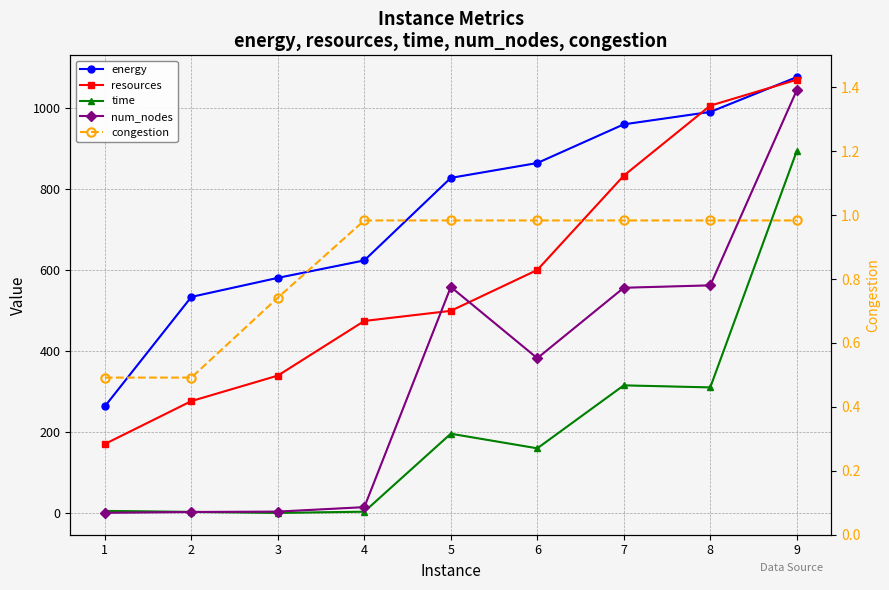

Which series changed the most between 4 and 9?

num_nodes